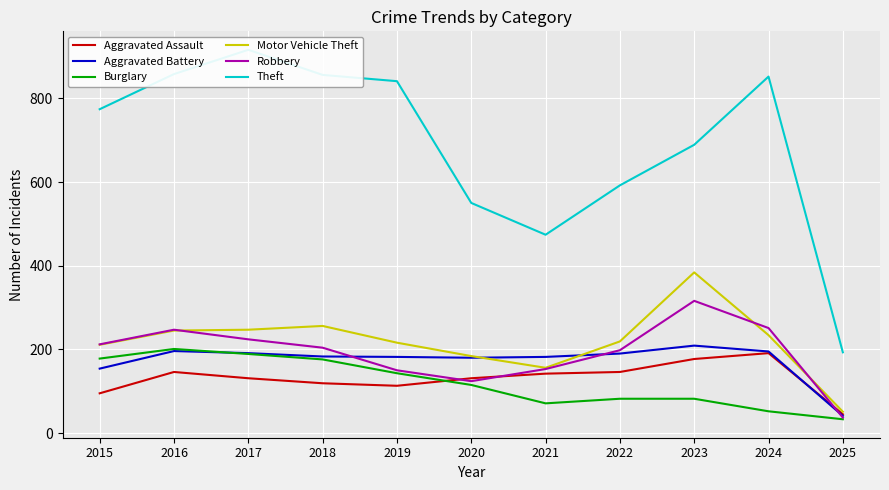

Between 2019 and 2023, which is larger?

2023